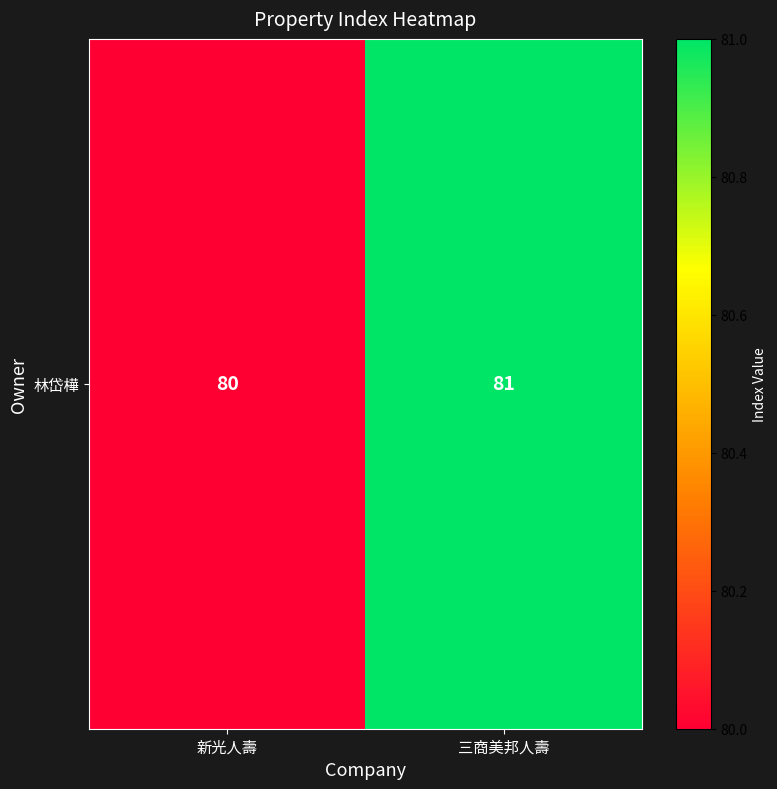

Reading left to right, list all the values displayed in this chart.

80	81